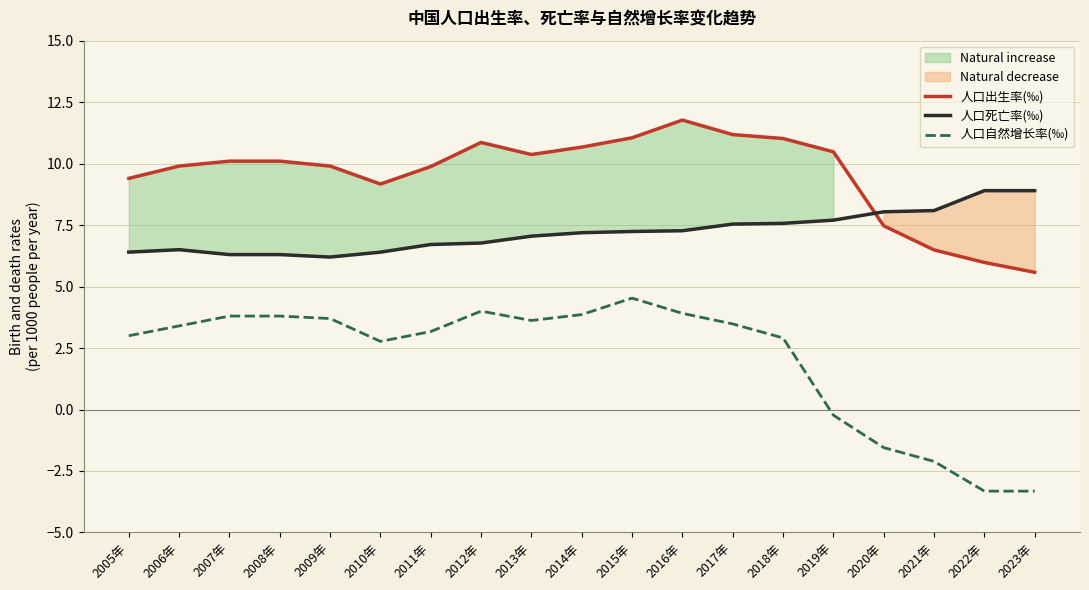

Is it true that 人口出生率(‰) equals 14.9 at 2007年?

False